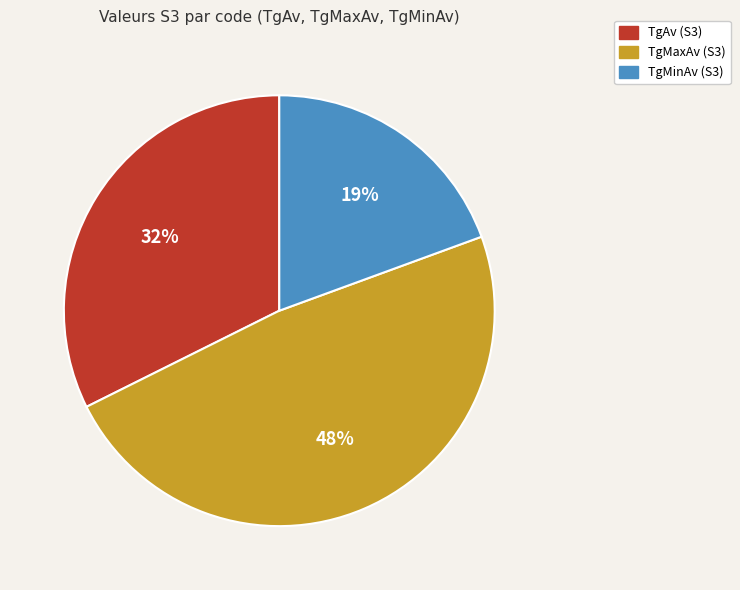

To the nearest percent, what percentage of the pie is TgMaxAv?

48%